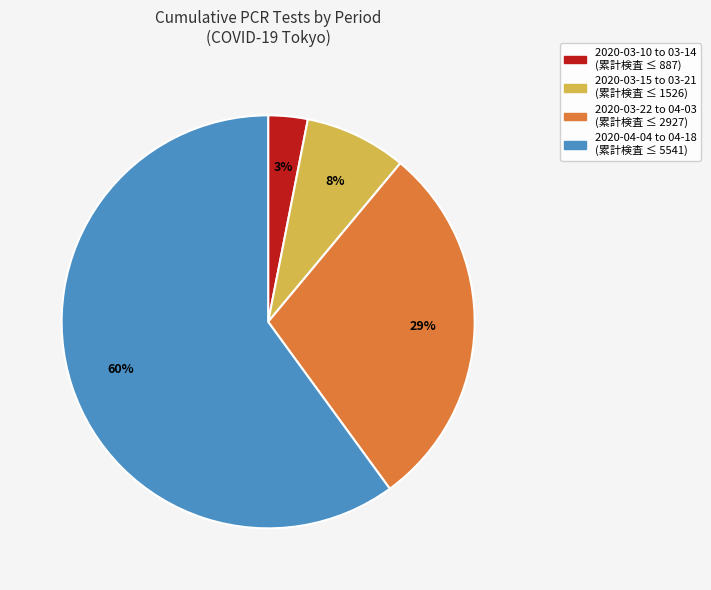

How many slices are in this pie chart?

4